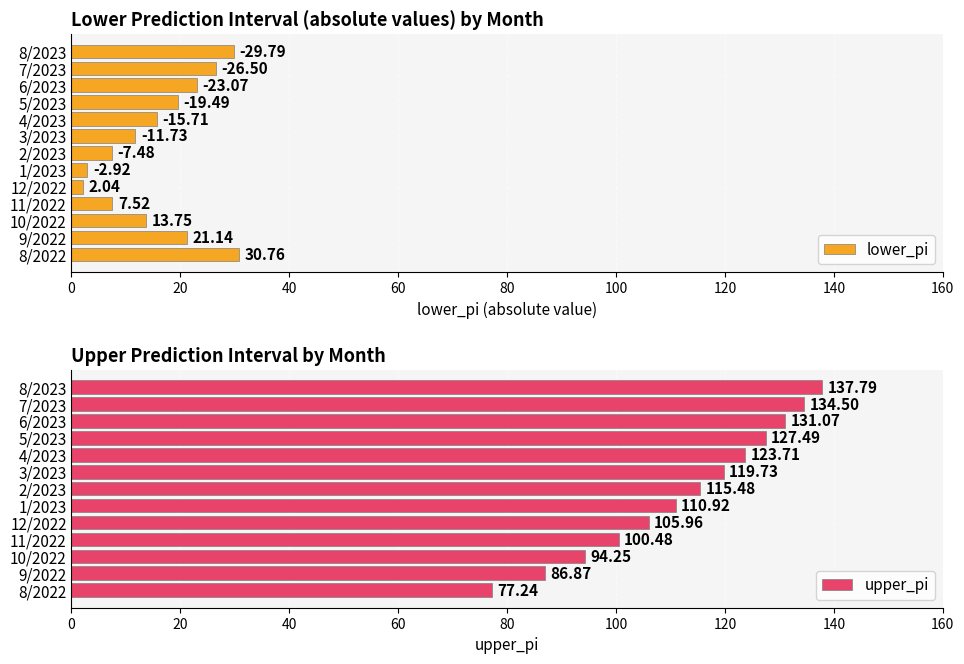

Count the number of categories in the chart.

13